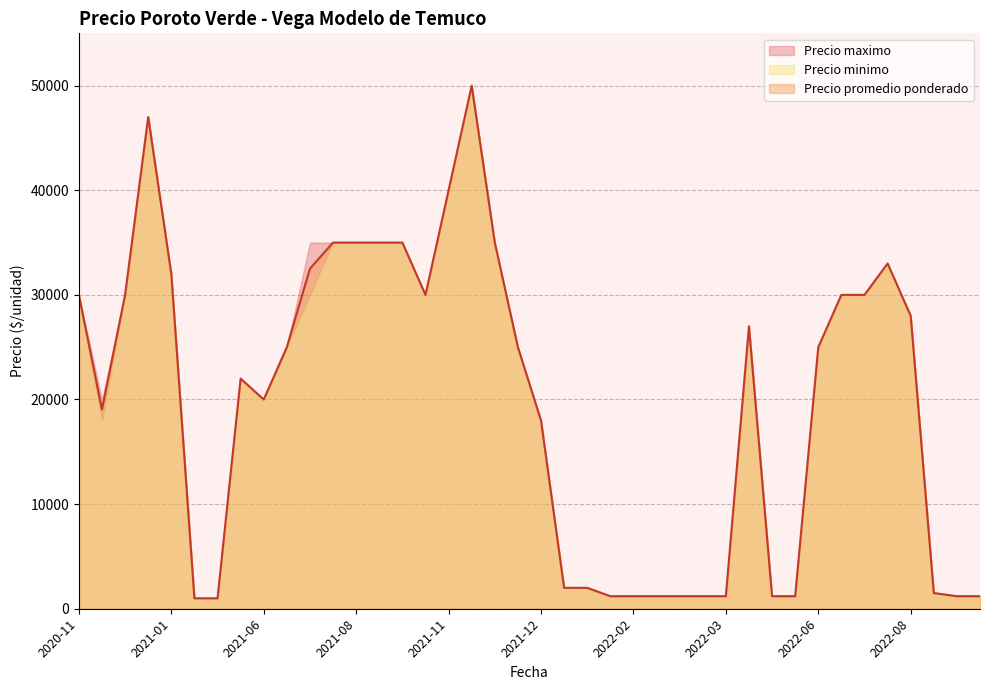

The value of Precio promedio ponderado at 2021-12 is 28280. True or false?

False